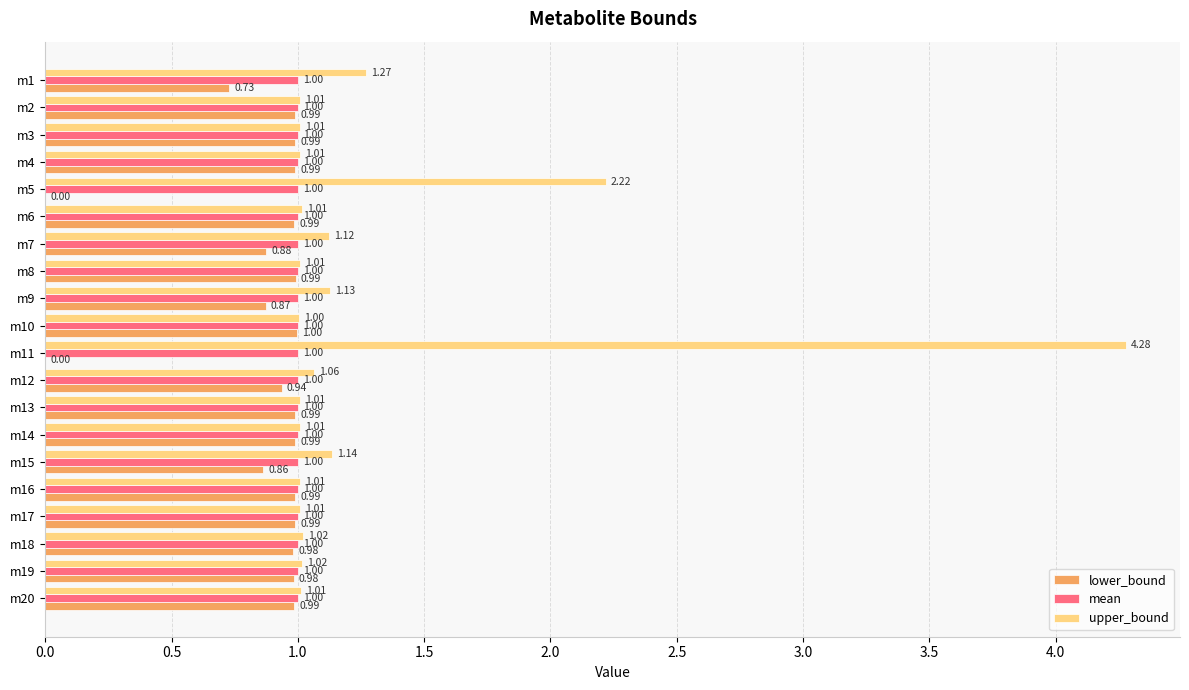

At which category is the sum across all series the highest?

m11